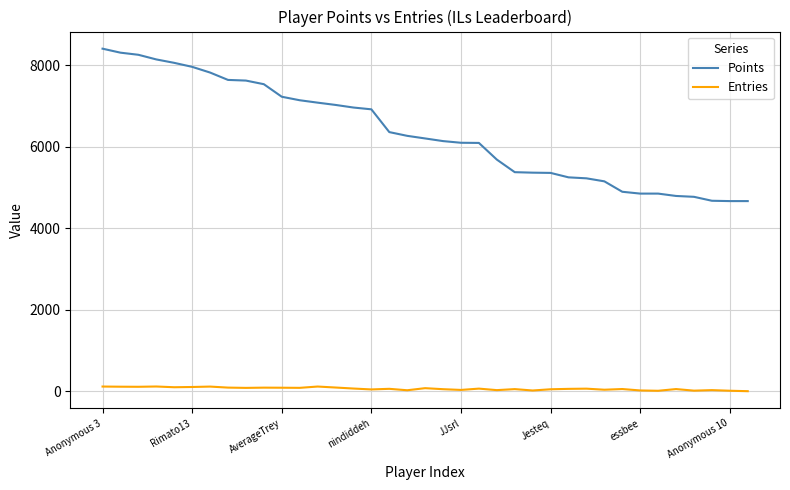

What is the highest value of the Points series?

8410